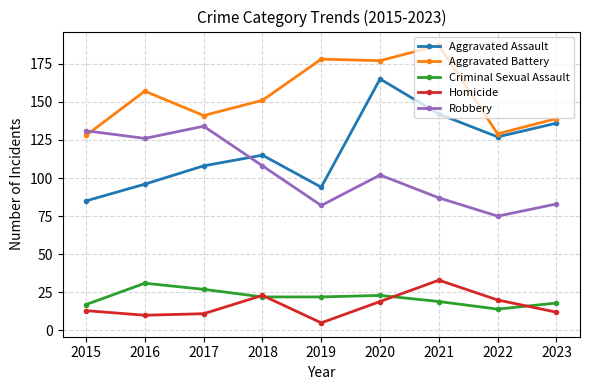

How many lines are shown in the chart?

5